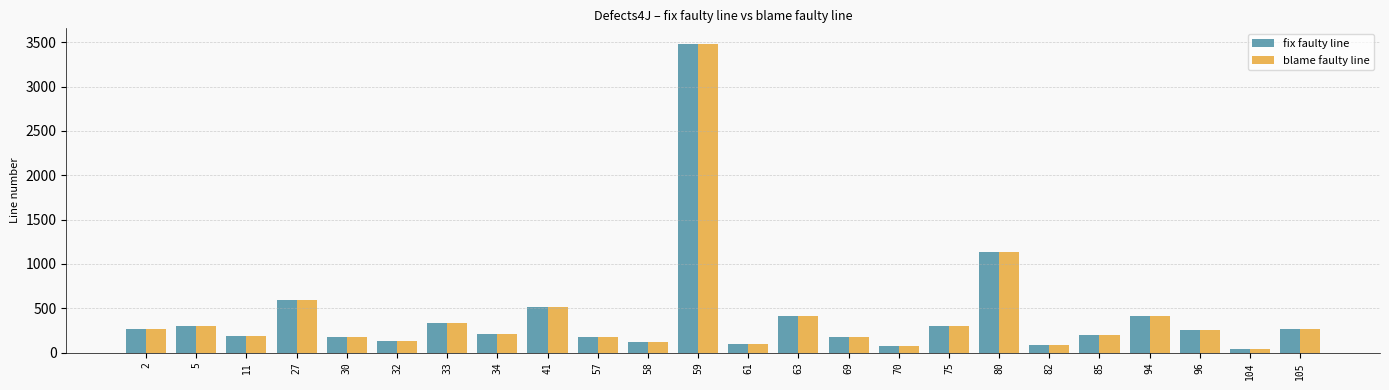

Where is blame faulty line nearest to the value 1759?

80